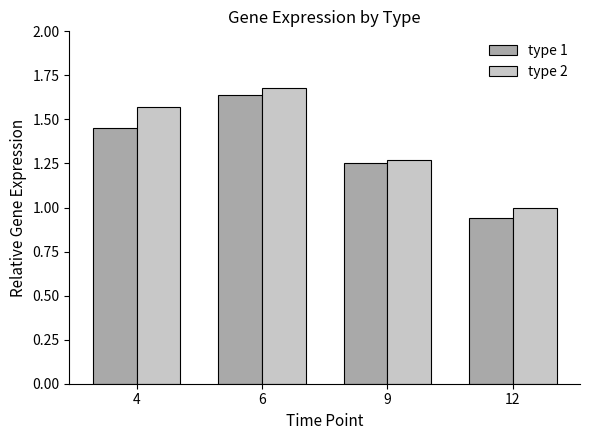

At 12, list the series in order from largest to smallest.

type 2, type 1